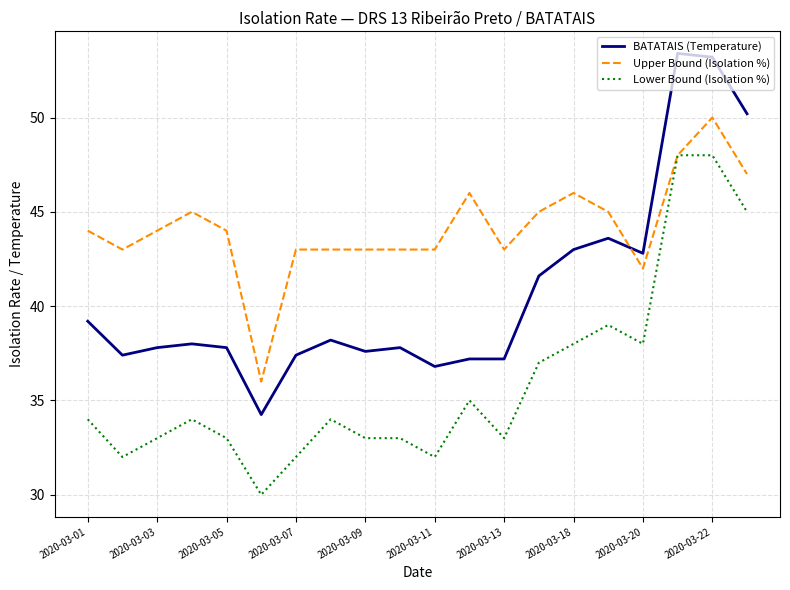

What is the smallest value displayed?

30.0